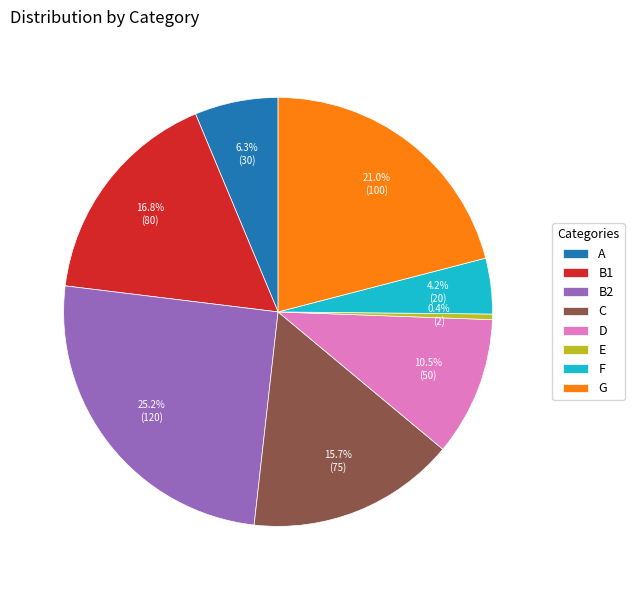

Combined, do D and E account for over 50%?

No